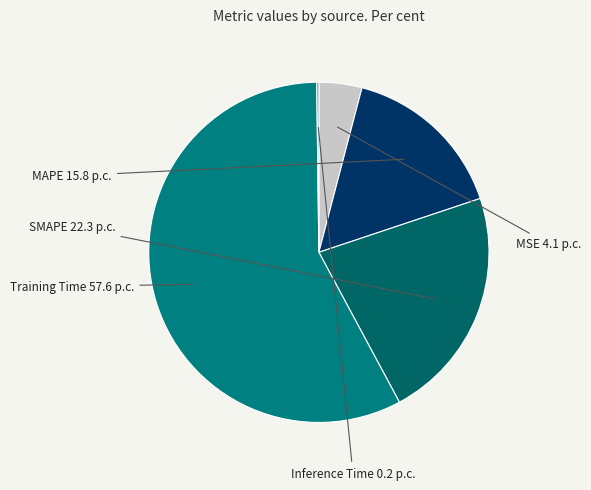

Which category has the biggest portion of the pie?

Training Time